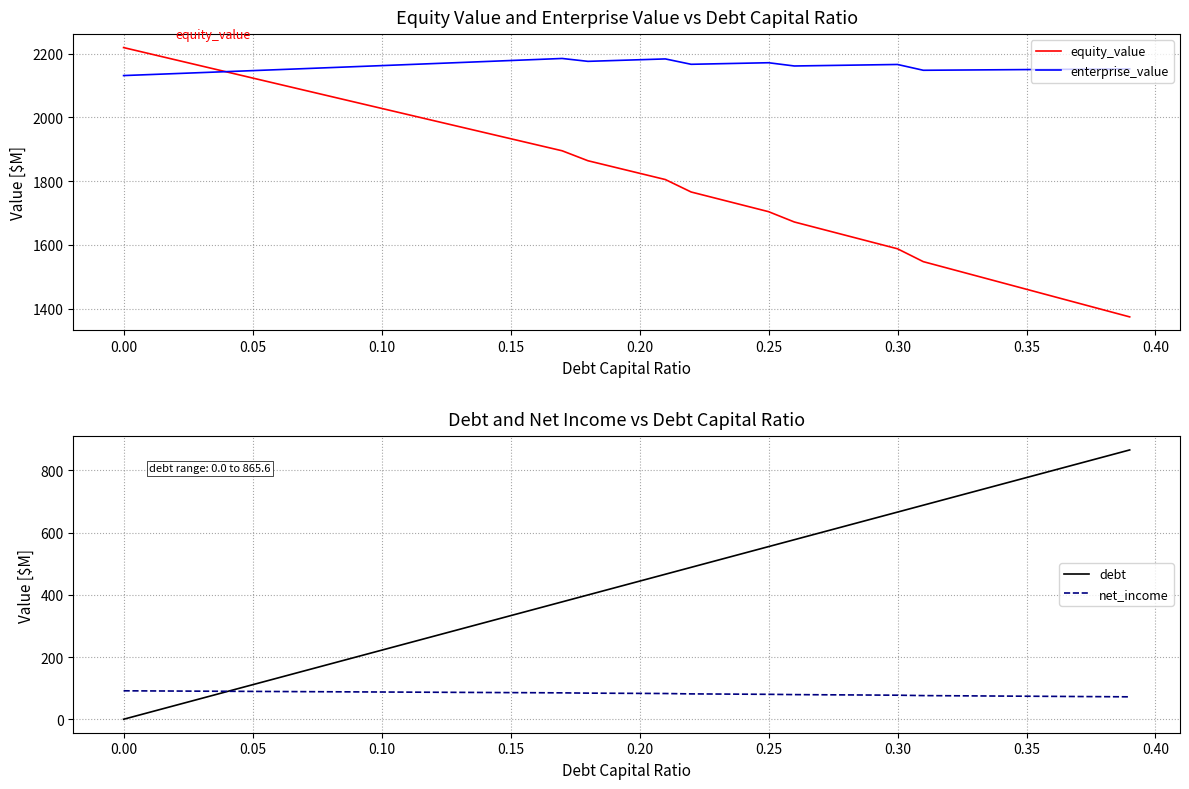

Rank the series by their maximum value, from highest to lowest.

equity_value, enterprise_value, debt, net_income